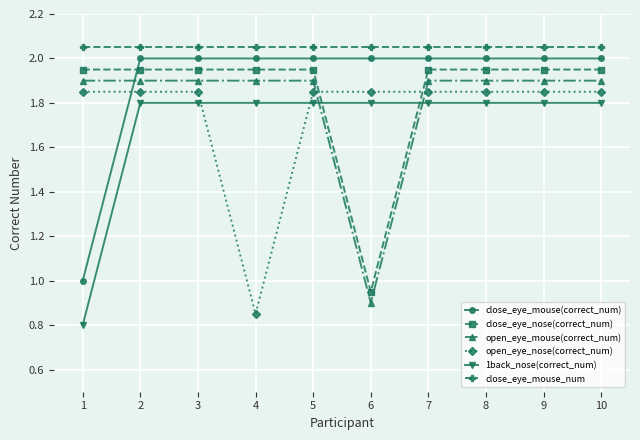

What is the value of the close_eye_nose(correct_num) point at the 8th from the left?

1.9